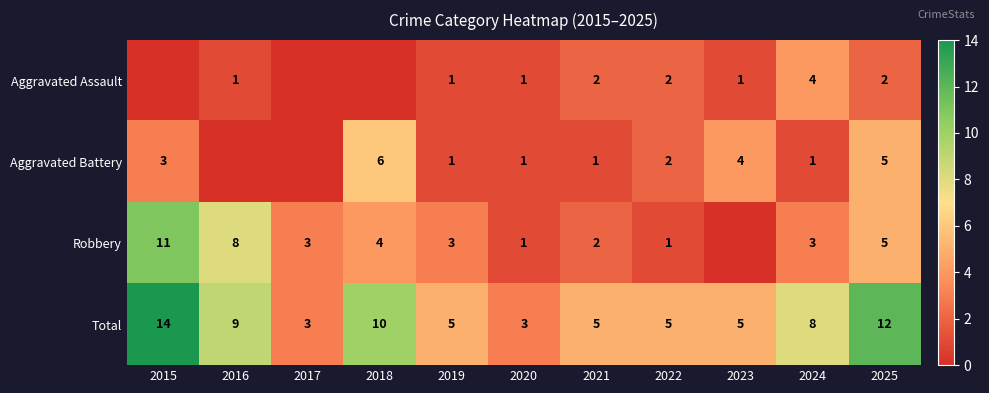

What is the difference between the second highest and second lowest values in the Total series?

9